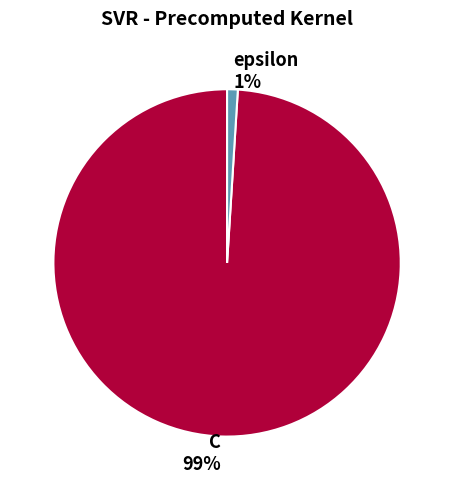

The C slice represents 99% of the pie. True or false?

True